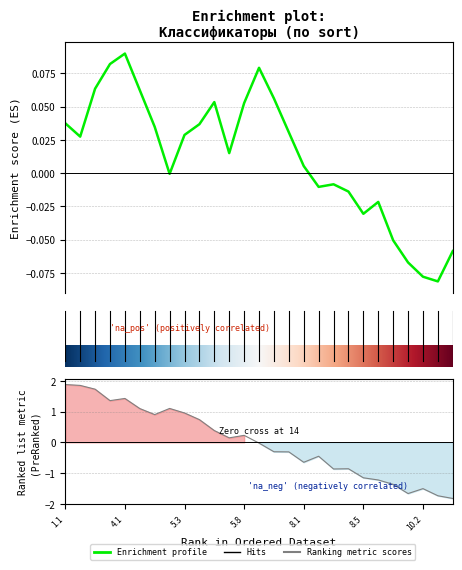

The chart shows a value of -0.3 at 6. True or false?

True